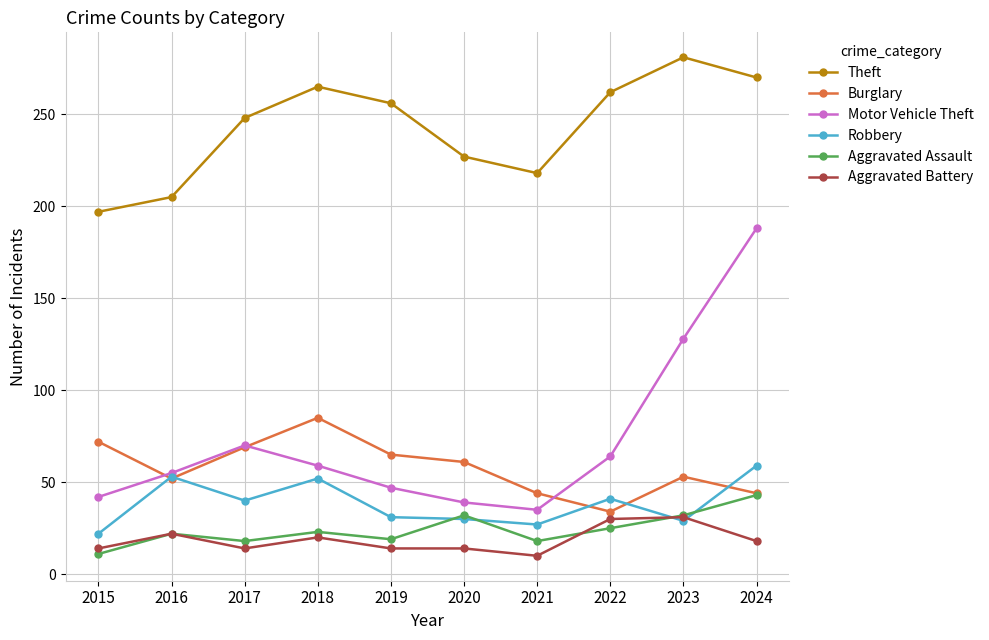

Which series has the largest total across all categories?

Theft